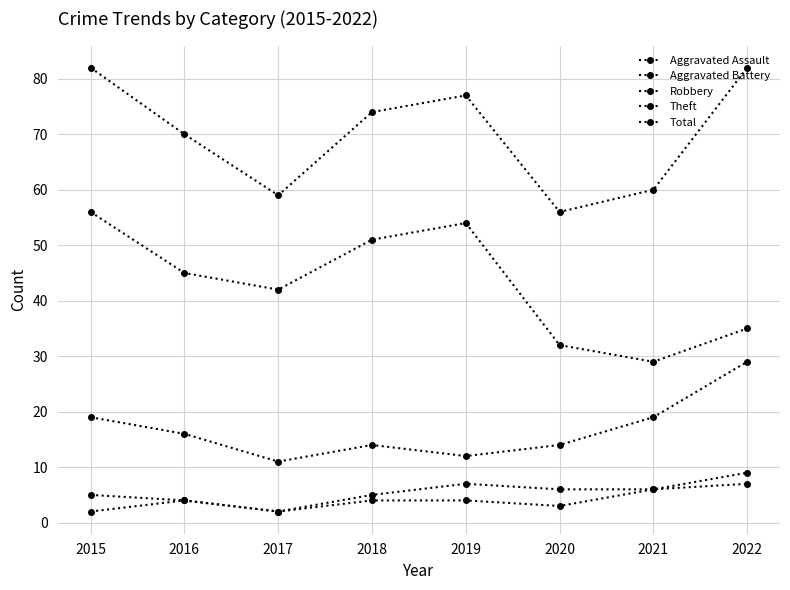

Count the number of categories in the chart.

8